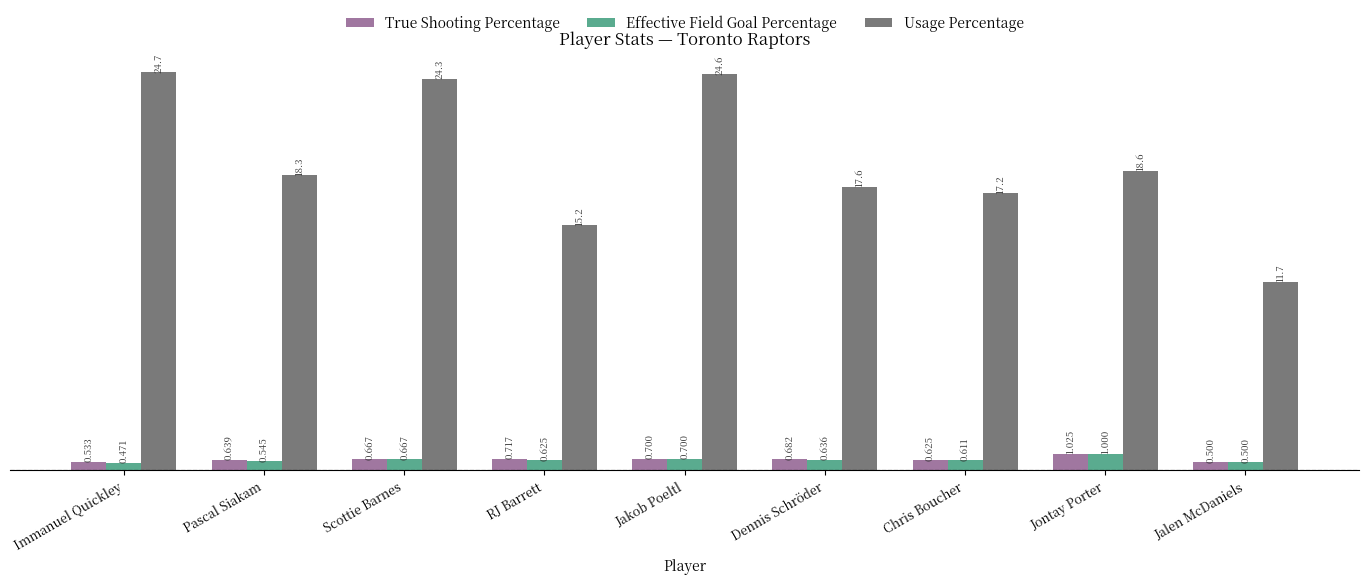

Where is Effective Field Goal Percentage nearest to the value 0?

Immanuel Quickley